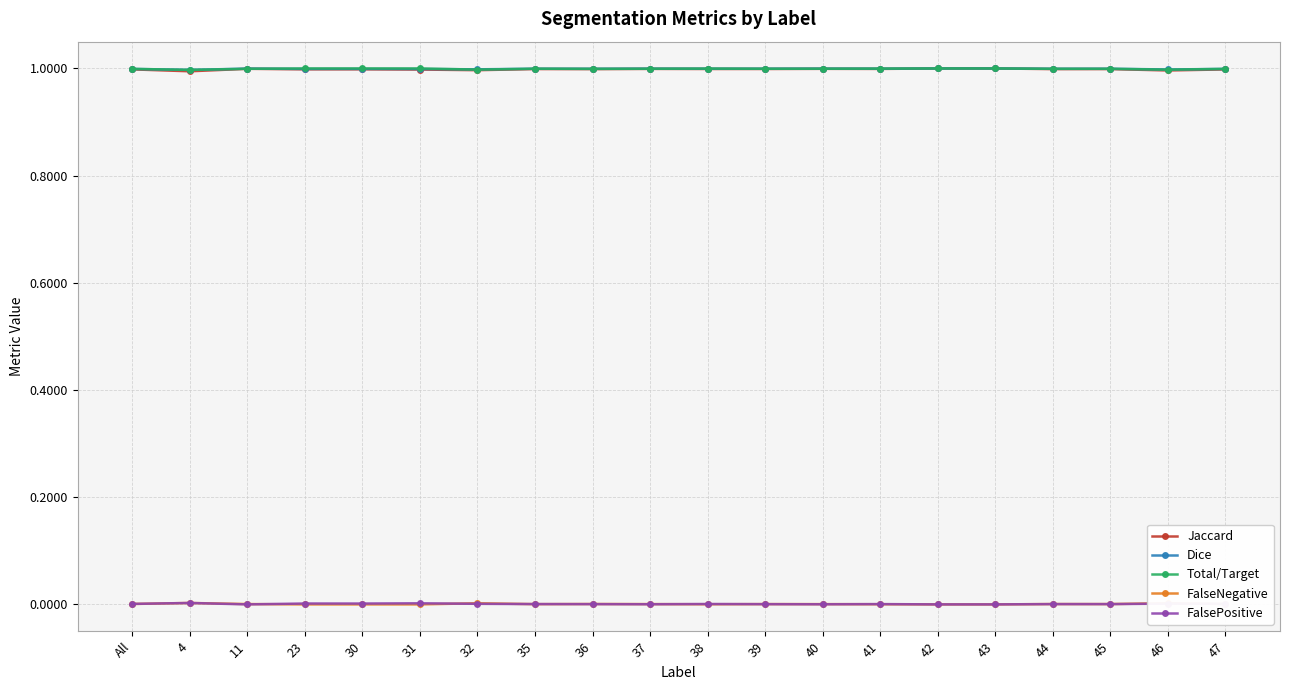

The value of Total/Target at 32 is 1.0. True or false?

True